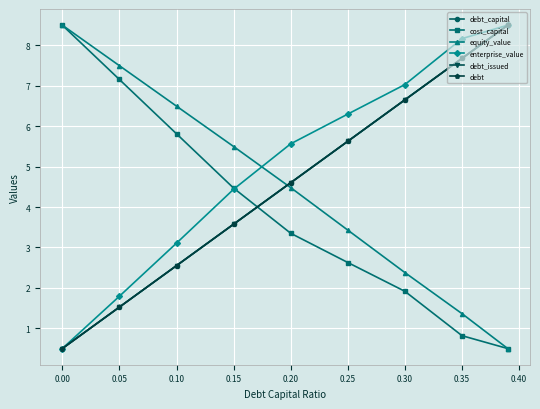

List the series in order of their peak value, lowest first.

debt_capital, cost_capital, equity_value, enterprise_value, debt_issued, debt